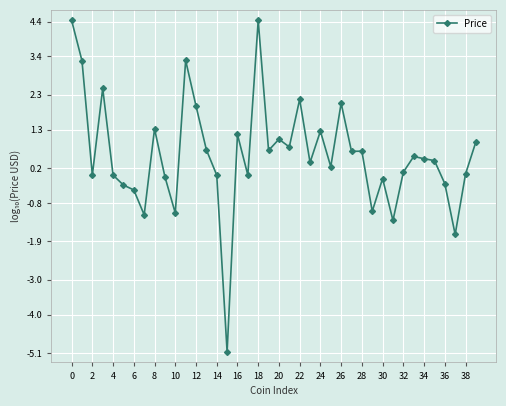

What is the greatest value displayed?

4.4